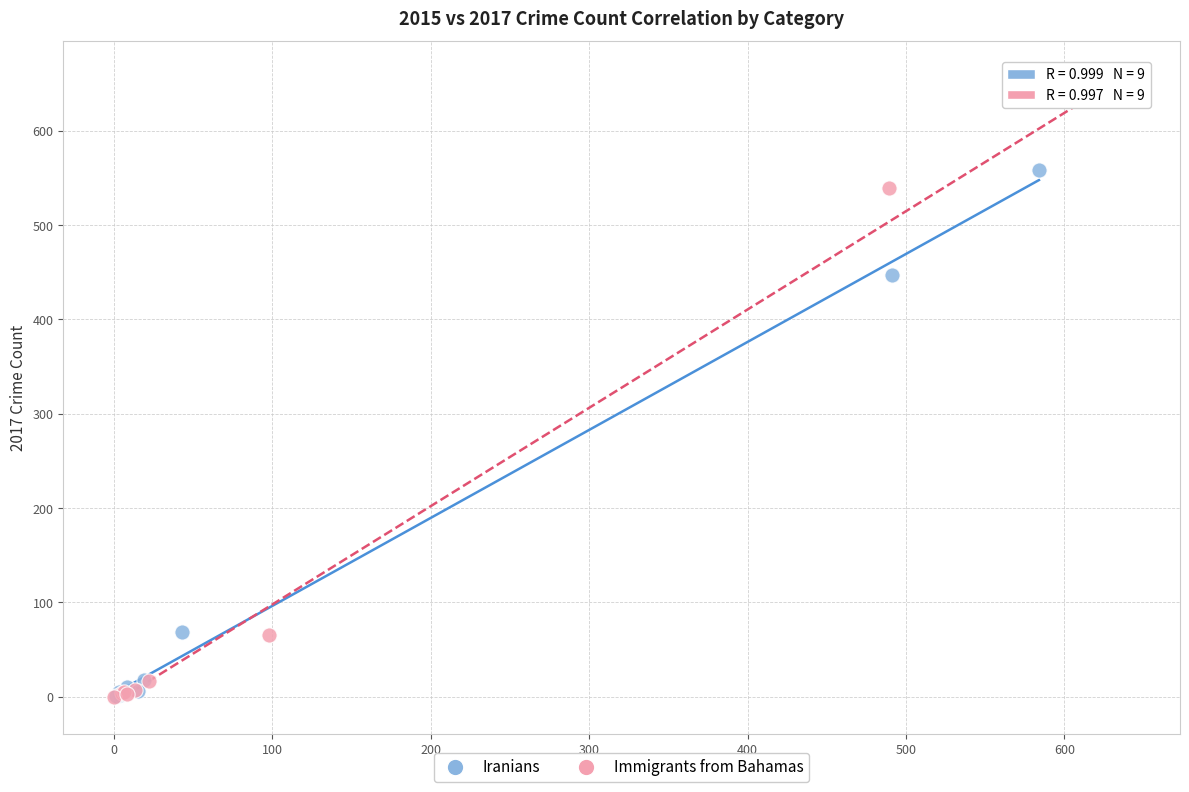

Which series reaches the maximum Y coordinate?

Immigrants from Bahamas